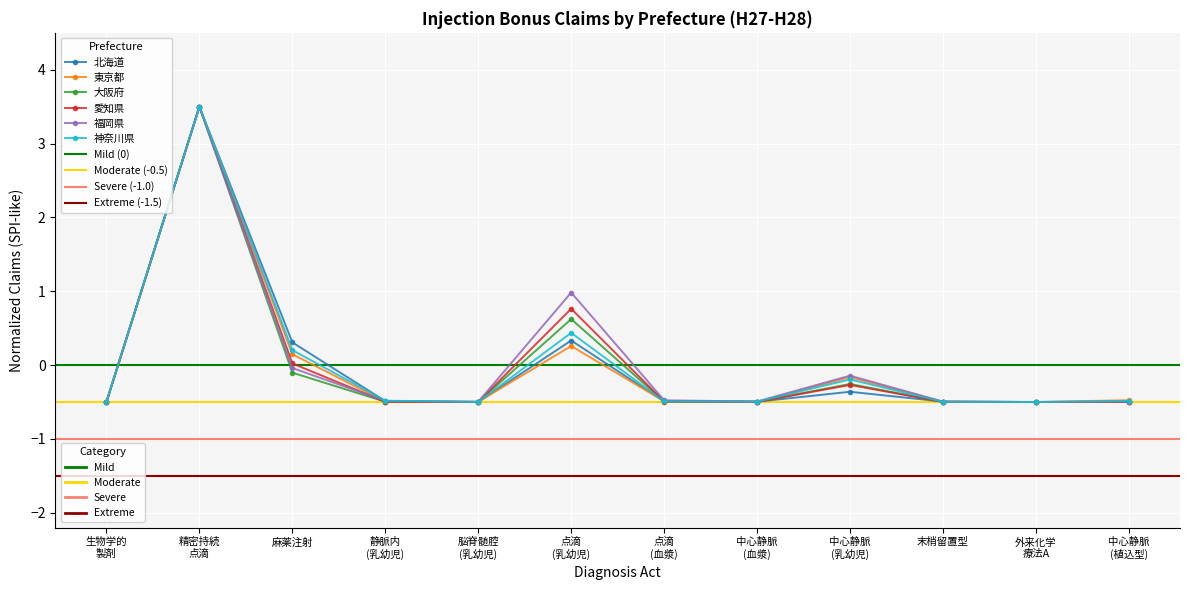

What is the difference between the 北海道 values at 精密持続 点滴 and 静脈内 (乳幼児)?

4.0